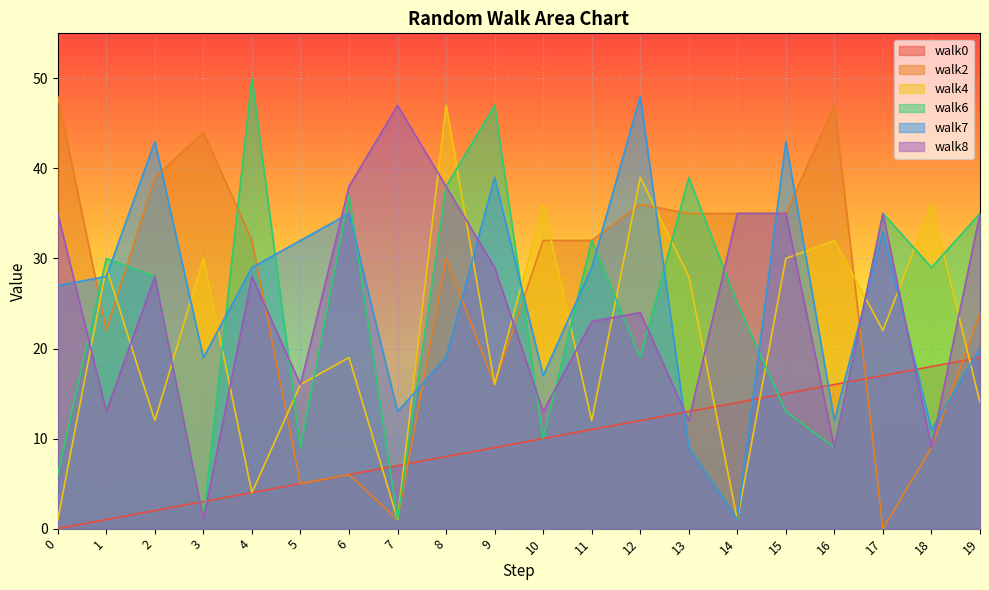

Reading left to right, extract all data points from this chart.

walk0: 0=0	1=1	2=2	3=3	4=4	5=5	6=6	7=7	8=8	9=9	10=10	11=11	12=12	13=13	14=14	15=15	16=16	17=17	18=18	19=19
walk2: 0=48	1=22	2=39	3=44	4=32	5=5	6=6	7=1	8=30	9=16	10=32	11=32	12=36	13=35	14=35	15=35	16=47	17=0	18=9	19=24
walk4: 0=1	1=29	2=12	3=30	4=4	5=16	6=19	7=1	8=47	9=16	10=36	11=12	12=39	13=28	14=1	15=30	16=32	17=22	18=36	19=14
walk6: 0=6	1=30	2=28	3=1	4=50	5=9	6=37	7=1	8=38	9=47	10=10	11=32	12=19	13=39	14=25	15=13	16=9	17=35	18=29	19=35
walk7: 0=27	1=28	2=43	3=19	4=29	5=32	6=35	7=13	8=19	9=39	10=17	11=29	12=48	13=9	14=1	15=43	16=12	17=33	18=11	19=20
walk8: 0=35	1=13	2=28	3=1	4=28	5=16	6=38	7=47	8=38	9=29	10=13	11=23	12=24	13=12	14=35	15=35	16=9	17=35	18=9	19=35